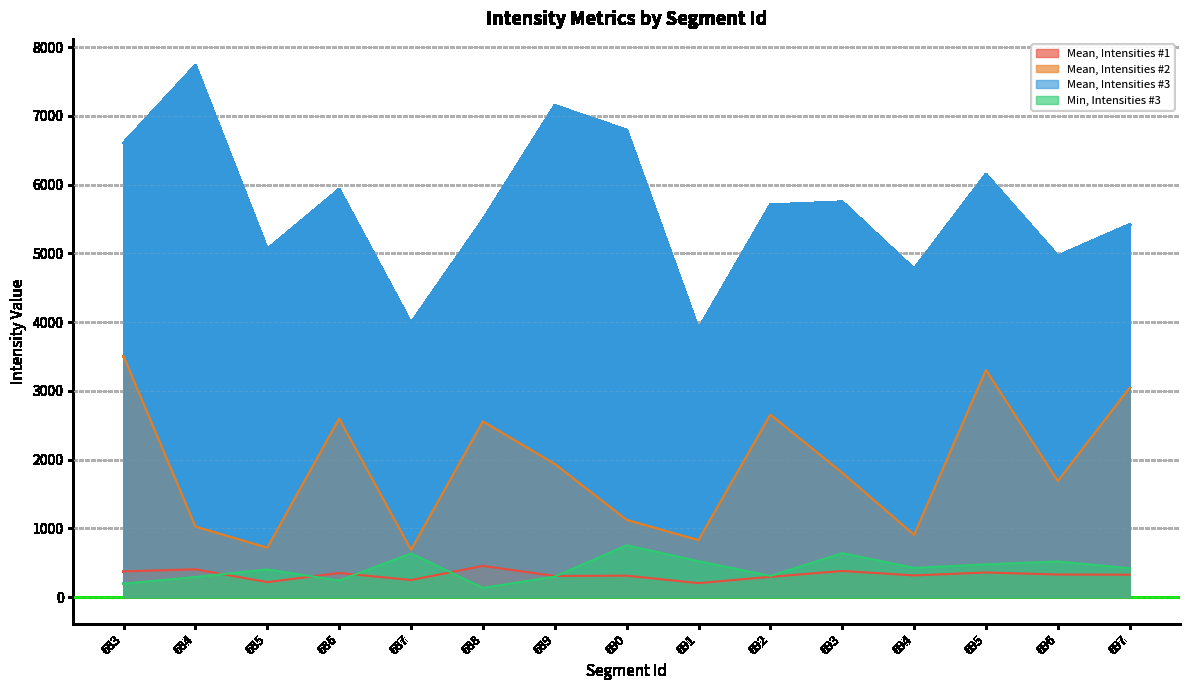

Does the chart have visible grid lines?

Yes